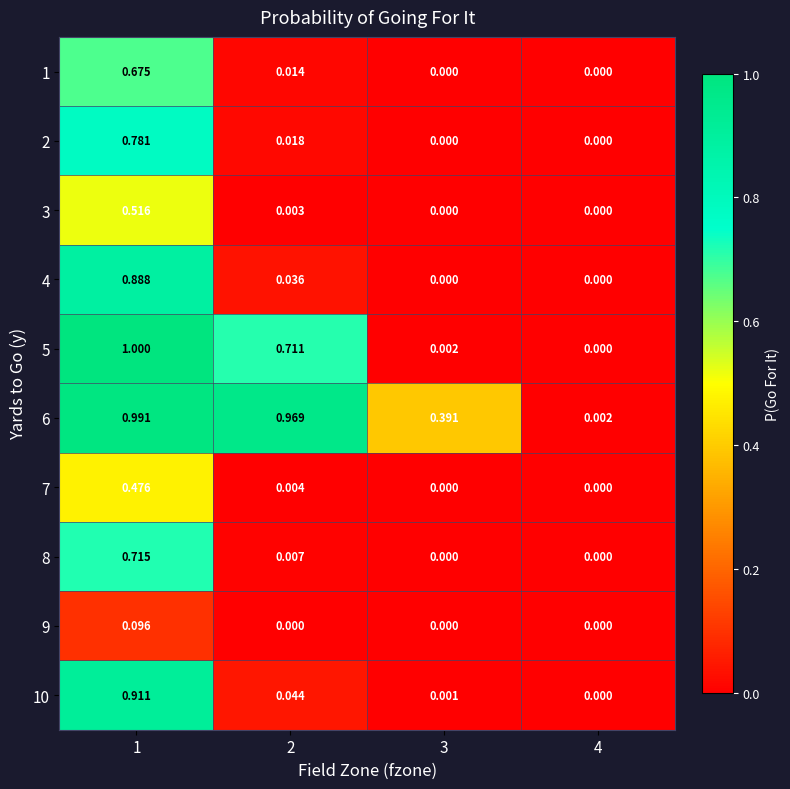

Which series has the widest spread of values?

5